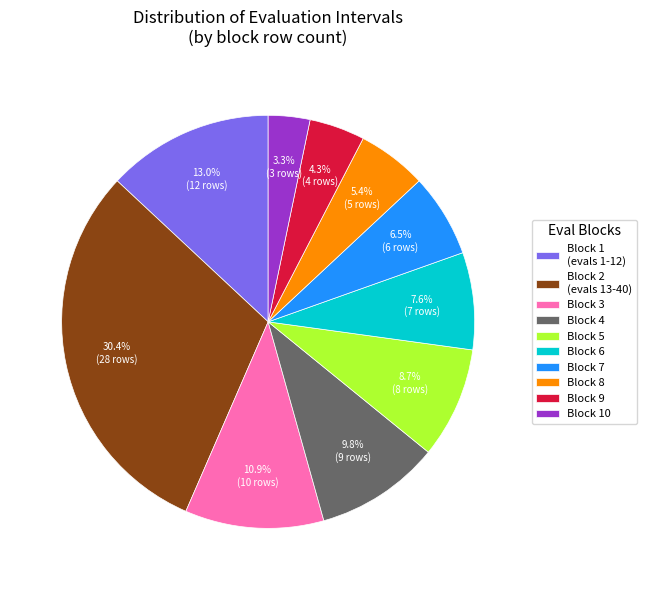

Rank the categories by value from lowest to highest.

Block 10, Block 9, Block 8, Block 7, Block 6, Block 5, Block 4, Block 3, Block 1 (evals 1-12), Block 2 (evals 13-40)